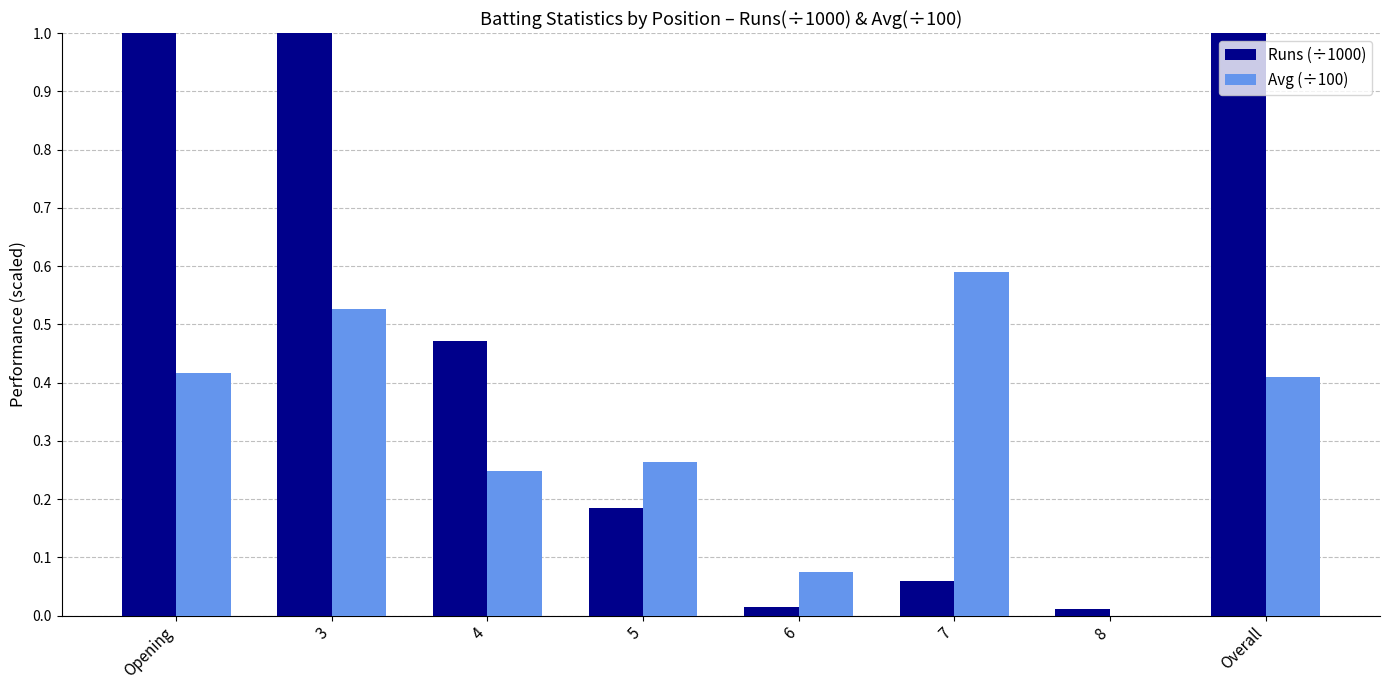

What are all the series names shown in the legend?

Runs (÷1000), Avg (÷100)